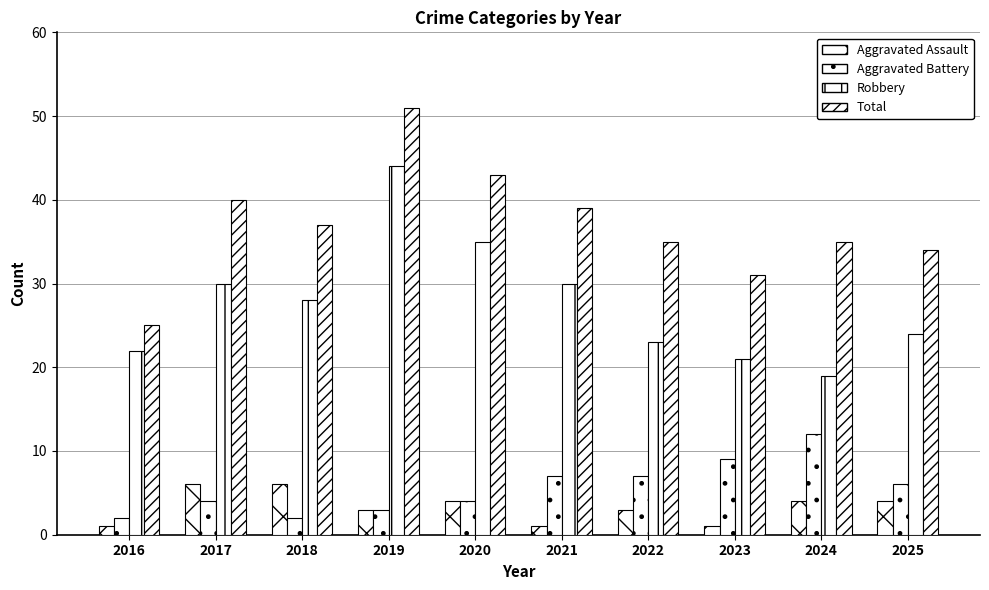

Is the value of Total at 2019 greater than the value of Aggravated Battery at 2017?

Yes